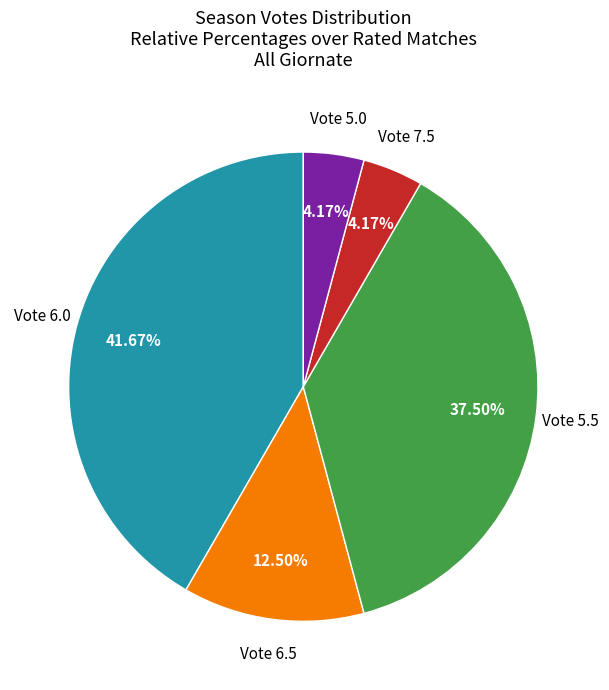

Is there a majority slice in this chart?

No